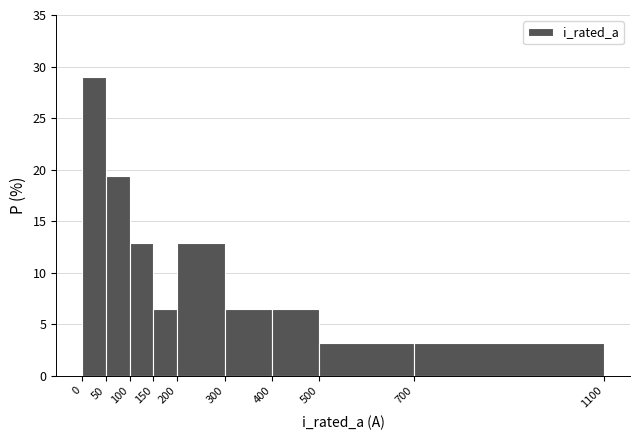

Reading left to right, list every bar in this chart as the range it spans on the x-axis followed by its height. The values are not printed on the chart, so give them approximately, as read against the axis.

0 to 50: 29.0
50 to 100: 19.5
100 to 150: 13.0
150 to 200: 6.5
200 to 300: 13.0
300 to 400: 6.5
400 to 500: 6.5
500 to 700: 3.0
700 to 1100: 3.0